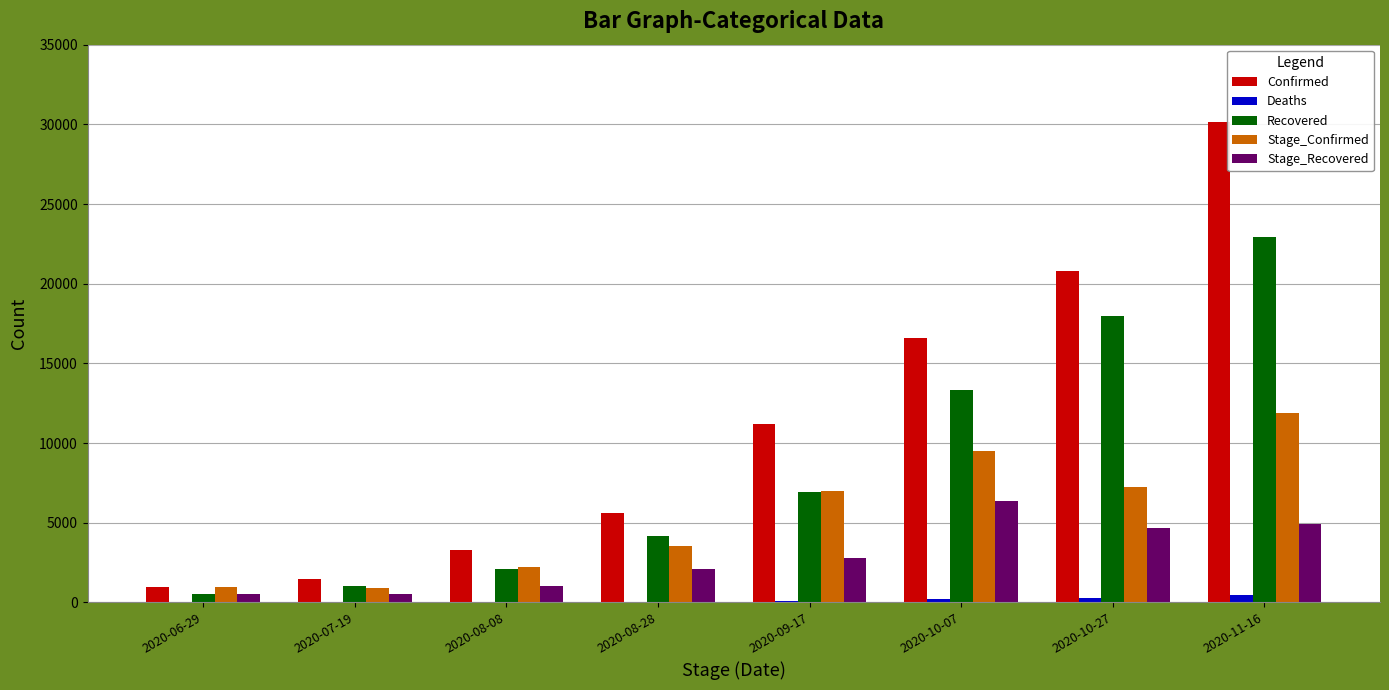

At which label does Stage_Recovered reach its peak?

2020-10-07